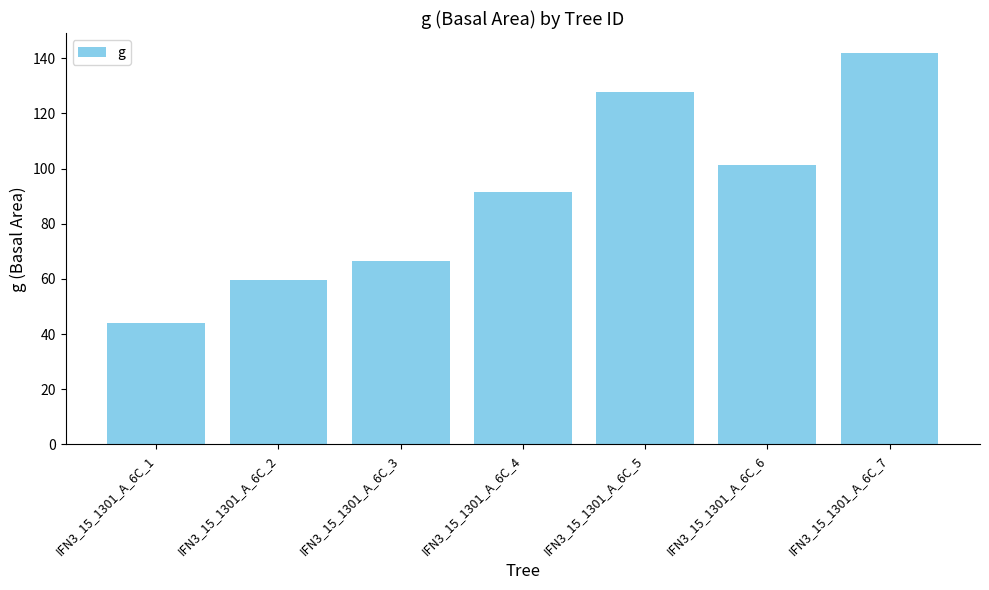

What is the difference between the maximum and second lowest values?

82.6